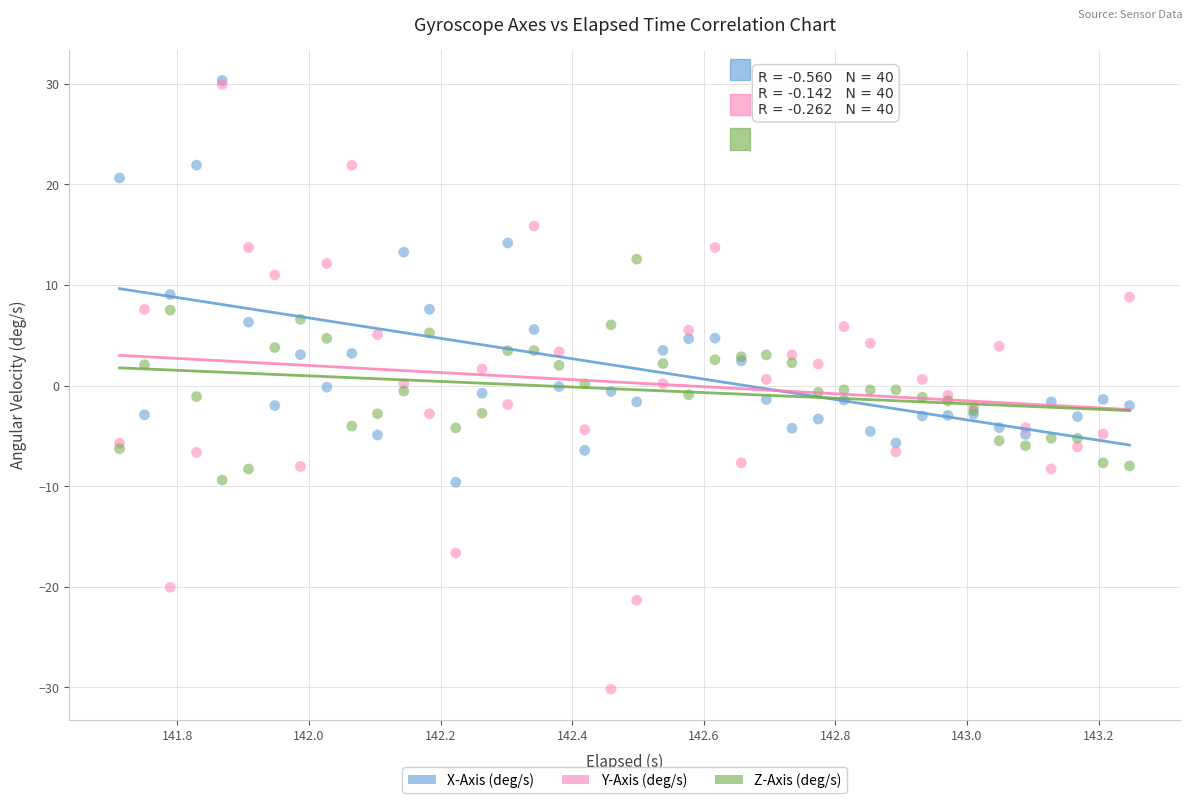

Which series has the largest Y range (max minus min)?

Y-Axis (deg/s)